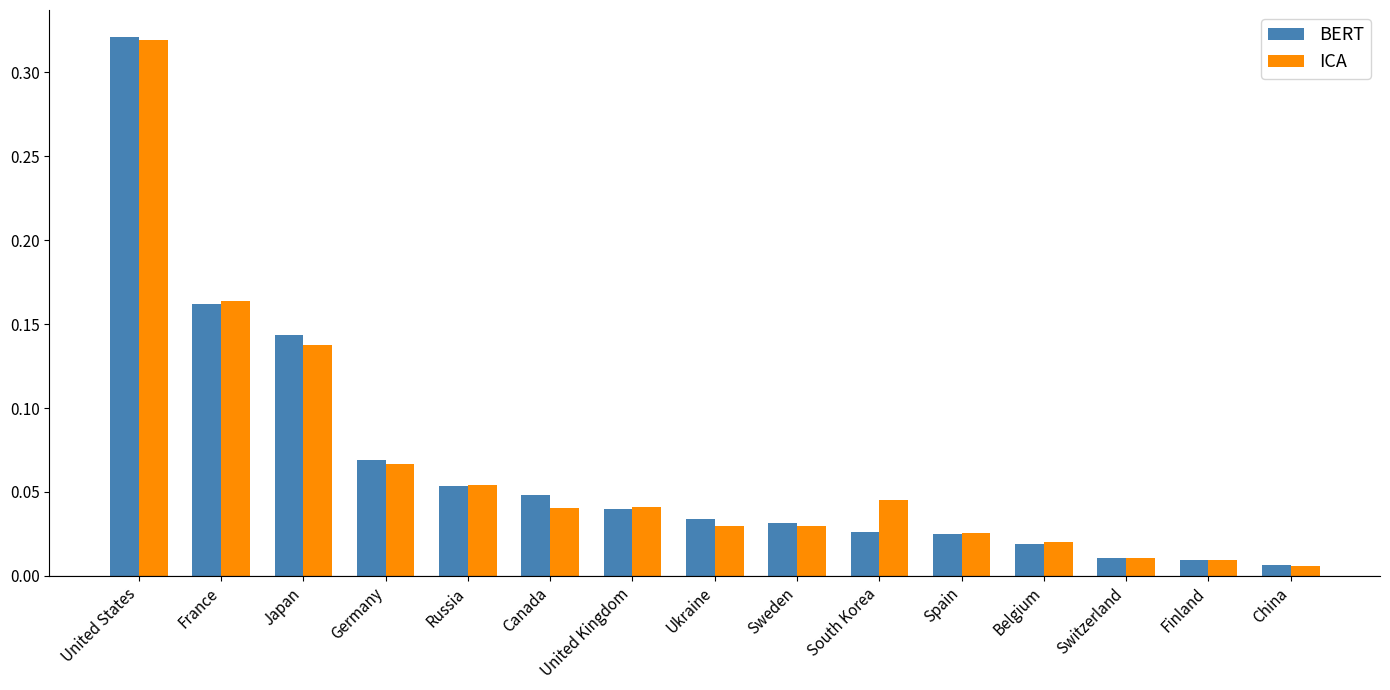

At which label does ICA reach its peak?

United States